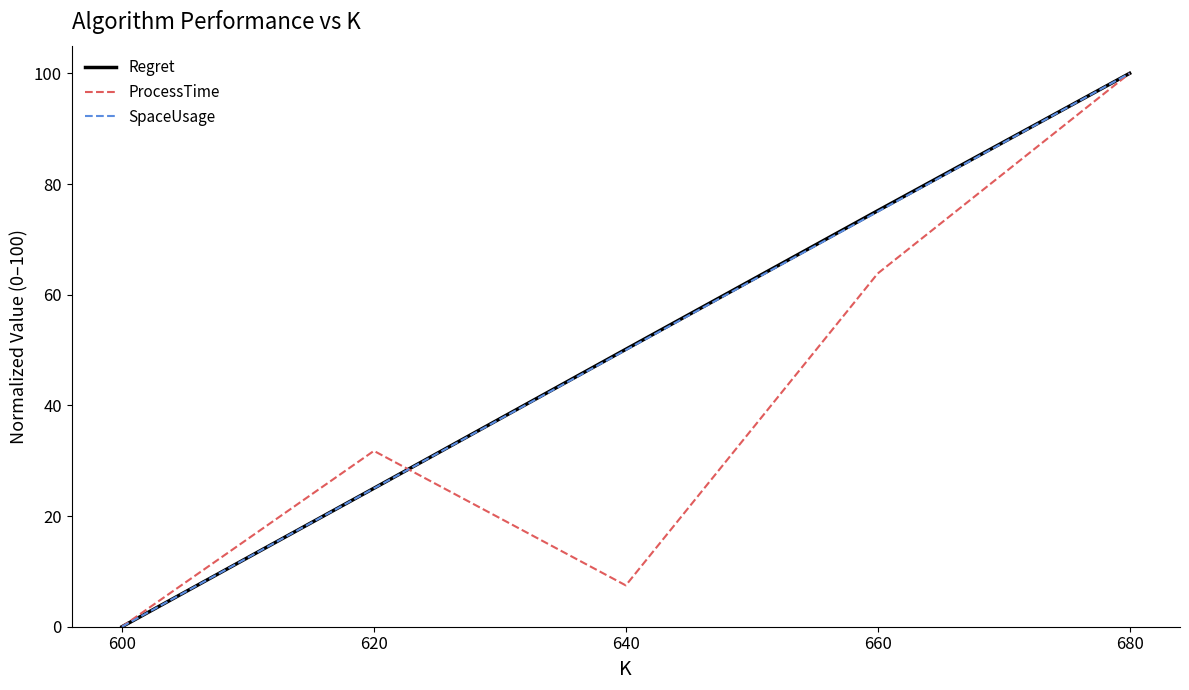

At which category is the sum across all series the highest?

680